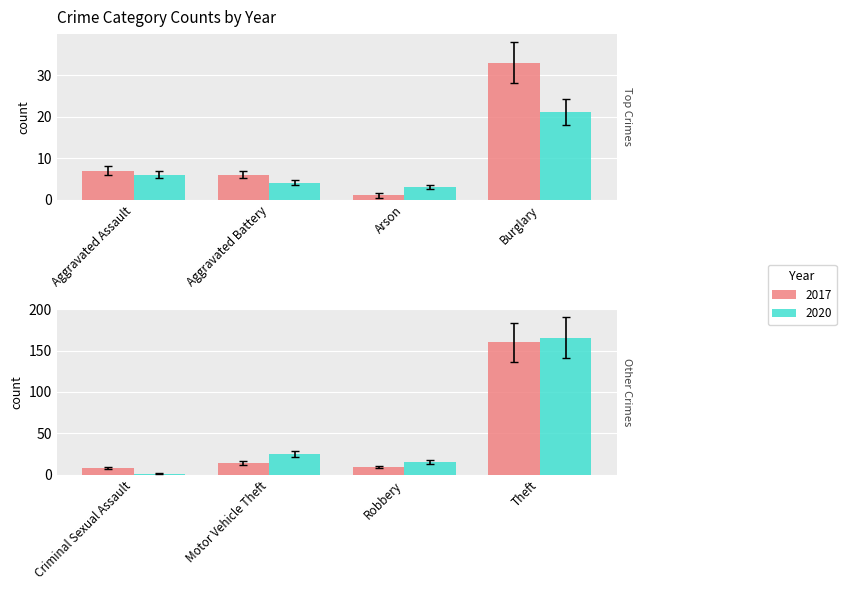

True or false: 2020 has a value of 9 at Aggravated Assault.

False